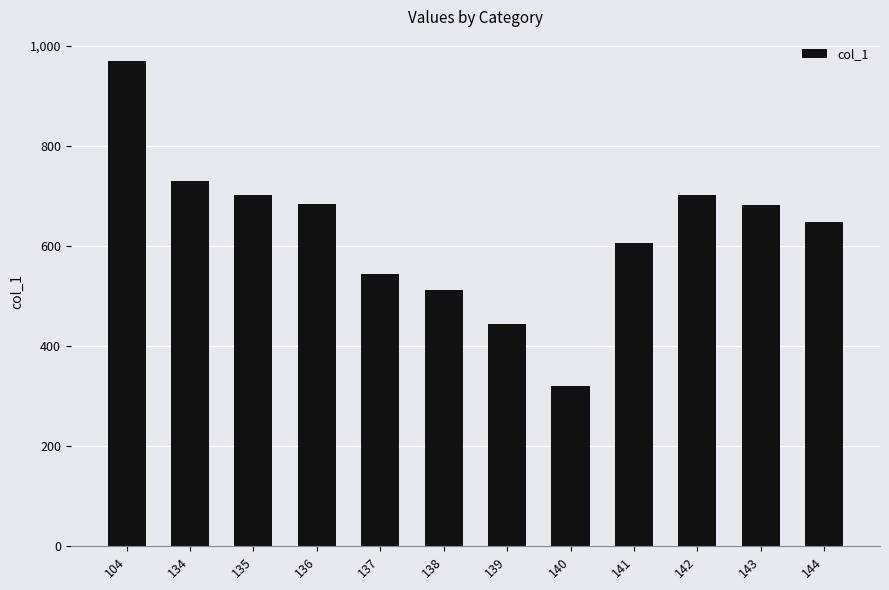

Approximately how many times larger is the value at 135 compared to 144?

1.1